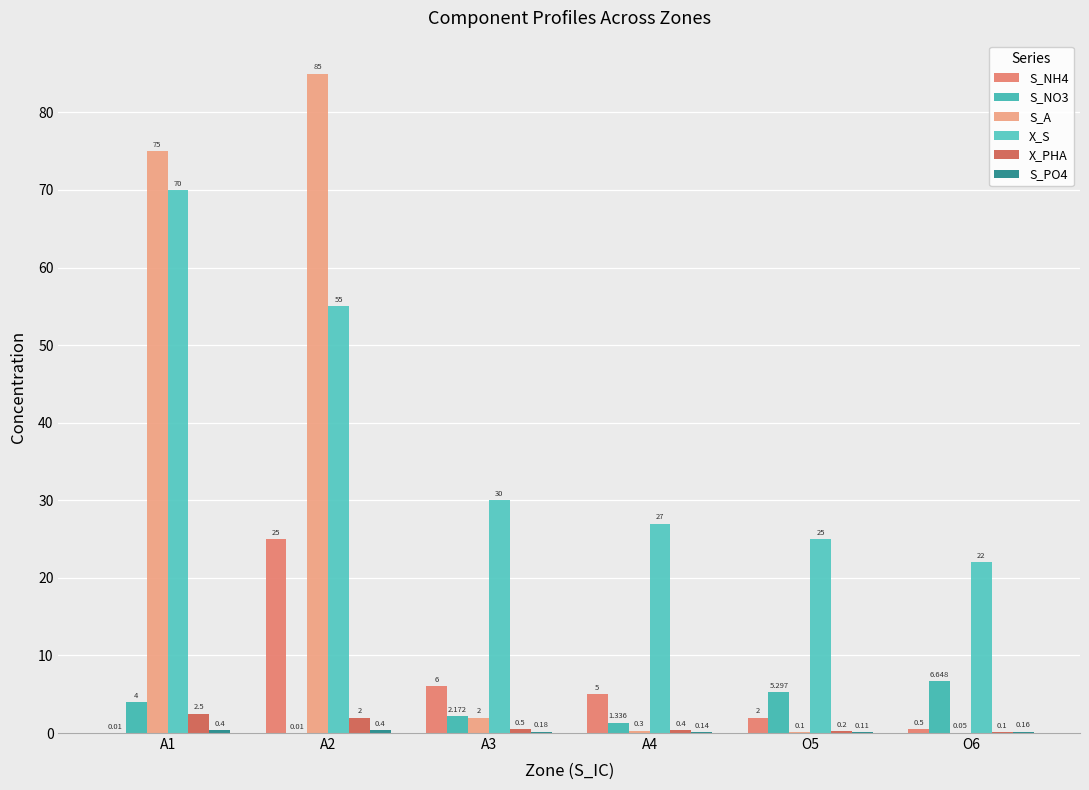

At which label does S_A reach its minimum?

O6